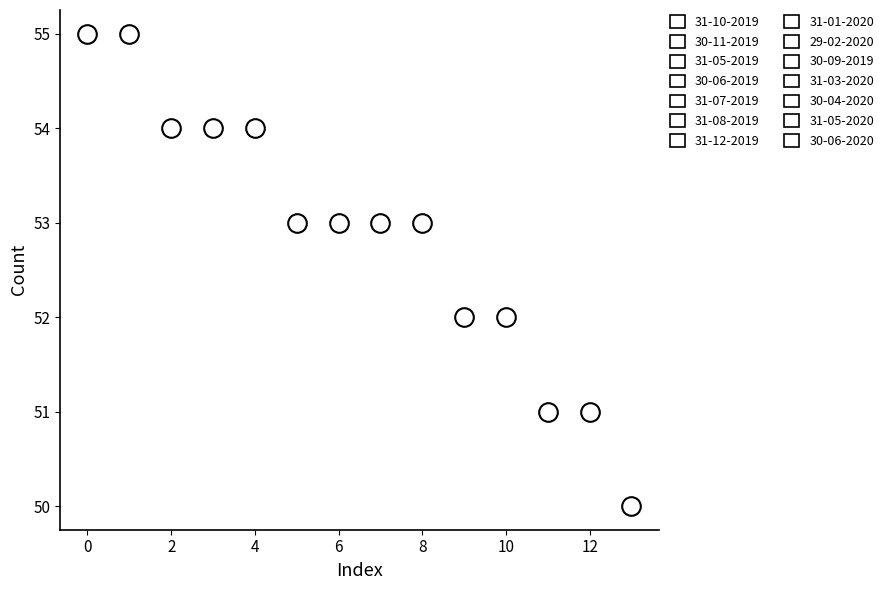

What is the range of Y values (max minus min)?

5